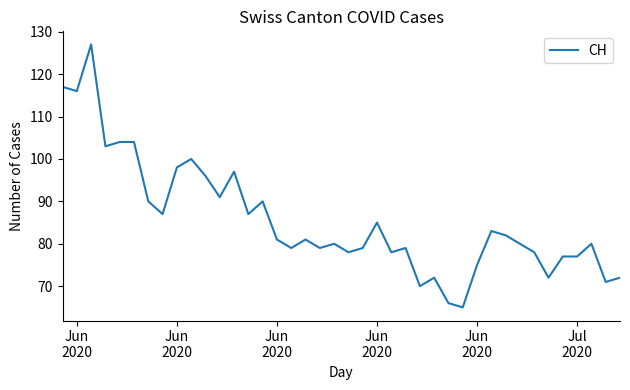

What is the minimum value shown in the chart?

65